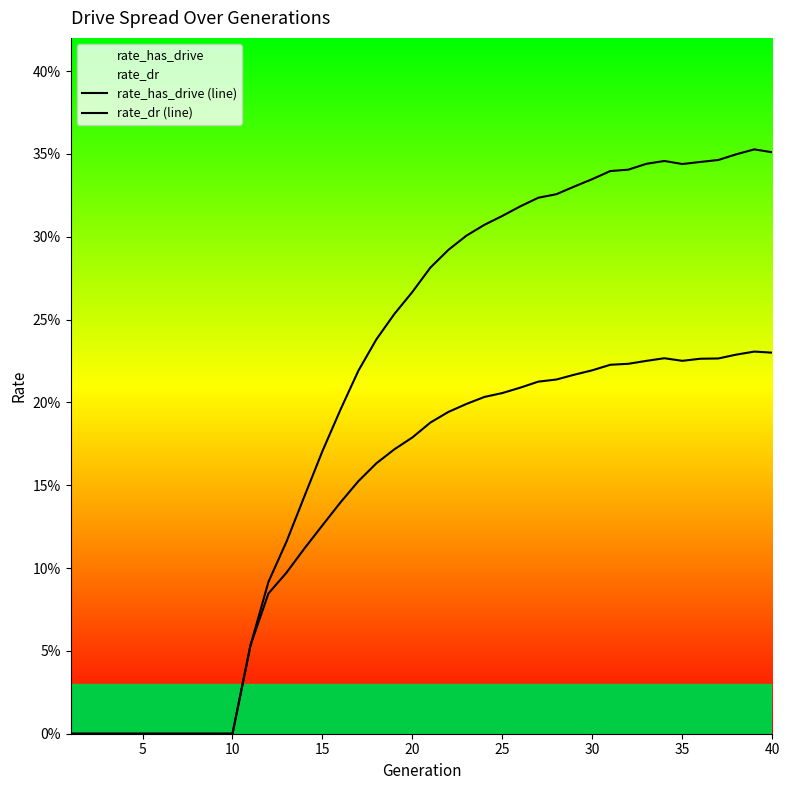

List the series in order of their peak value, lowest first.

rate_dr (line), rate_has_drive (line)